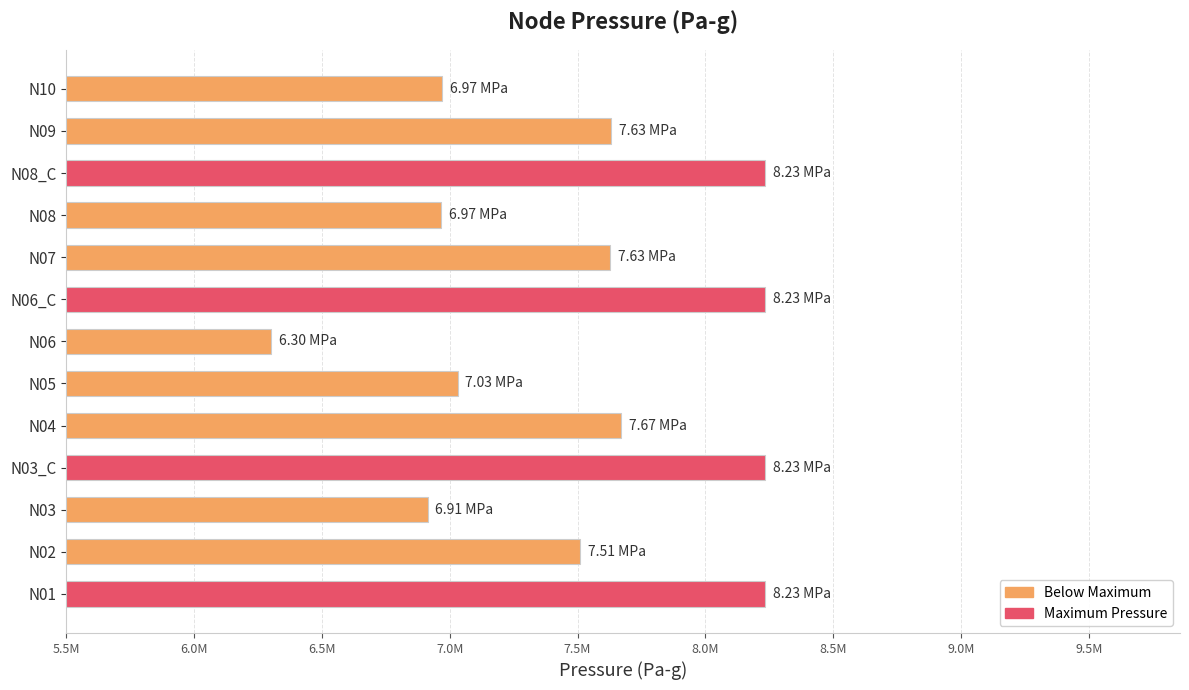

Are the bars horizontal?

Yes